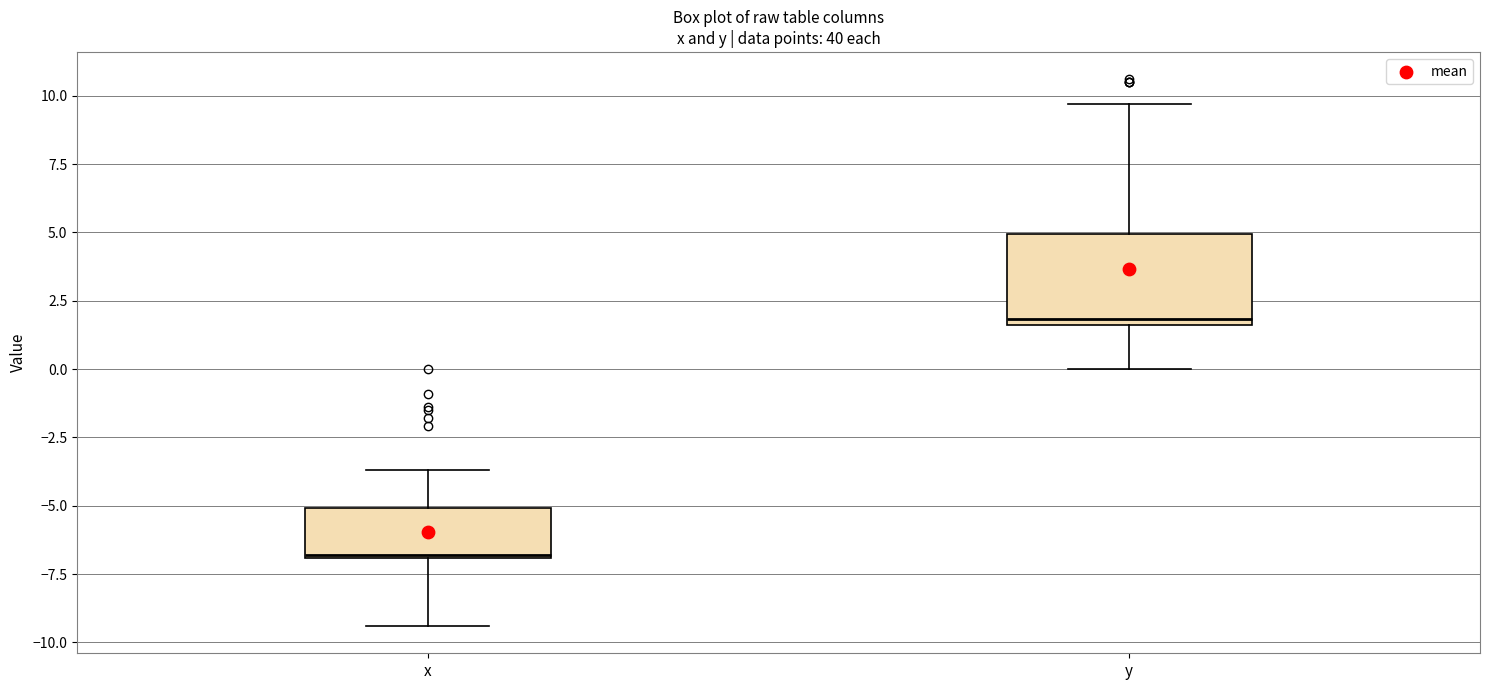

Reading left to right, transcribe this box plot: for each box, give where its median line is, the range the box spans, and where its two whiskers end, as read against the y-axis. The values are not printed on the chart, so give them approximately, as read against the axis.

x: median -7.0, box -7.0 to -5.0, whiskers -9.5 to -3.5
y: median 2.0, box 1.5 to 5.0, whiskers 0.0 to 9.5